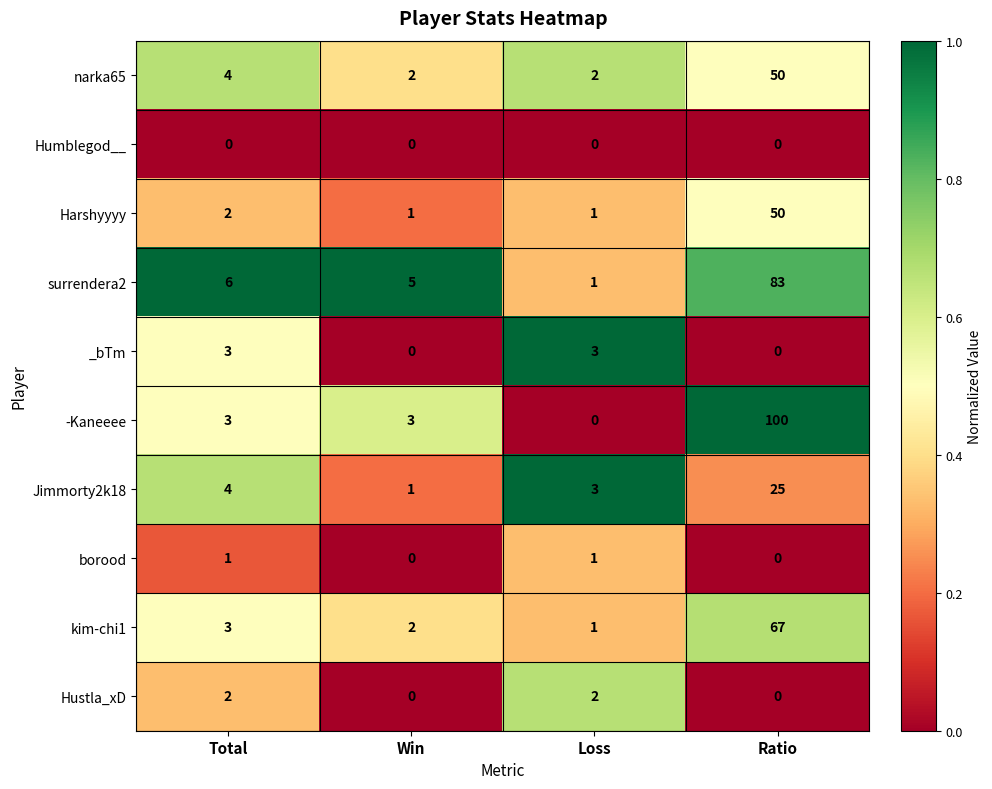

What is the difference between the highest and lowest values at Ratio?

100